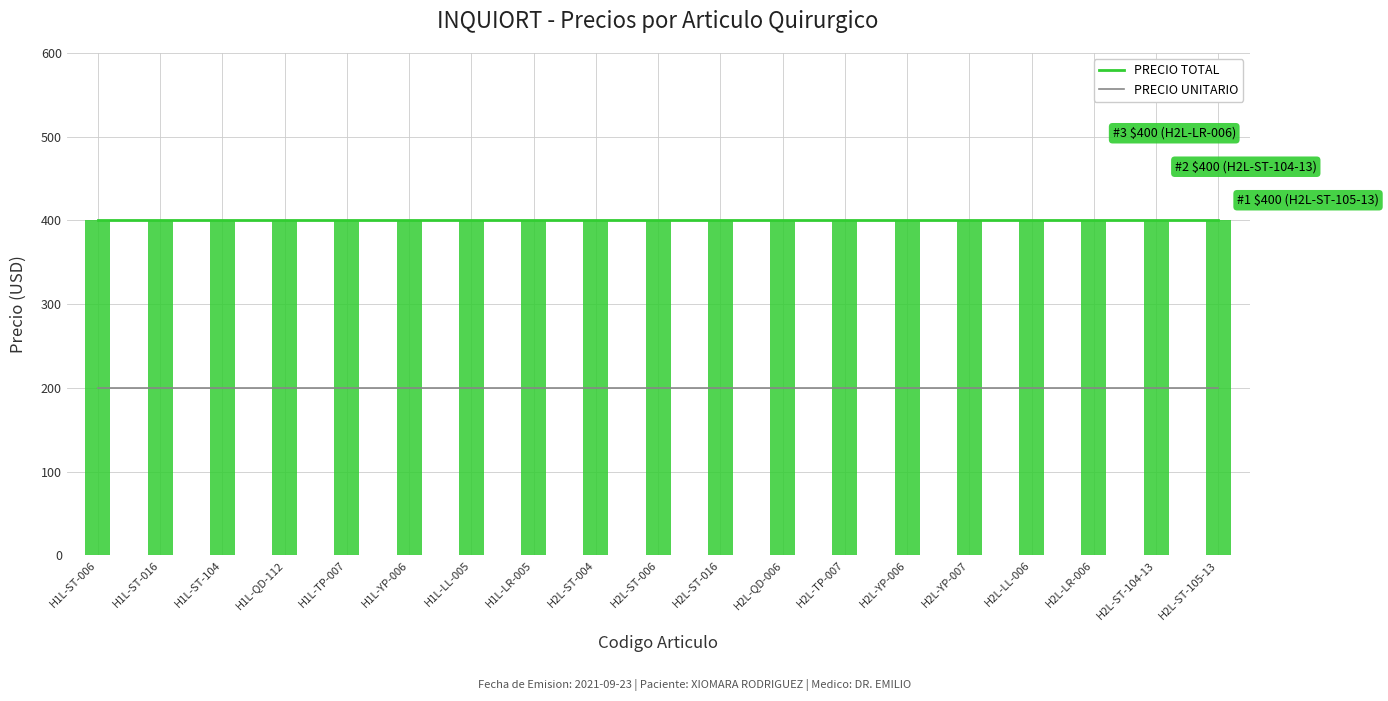

Which category has the lowest value across all series?

H1L-ST-006